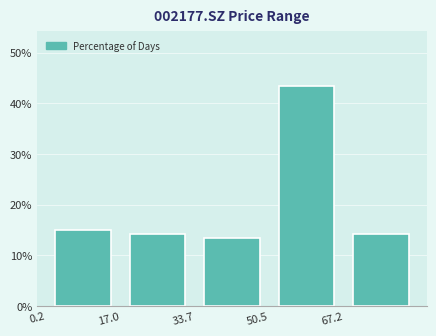

What is the height of the bar covering 0 to 16 on the x-axis? Neither the bar edges nor the heights are printed on the chart, so give them approximately, as read against the axes.

15